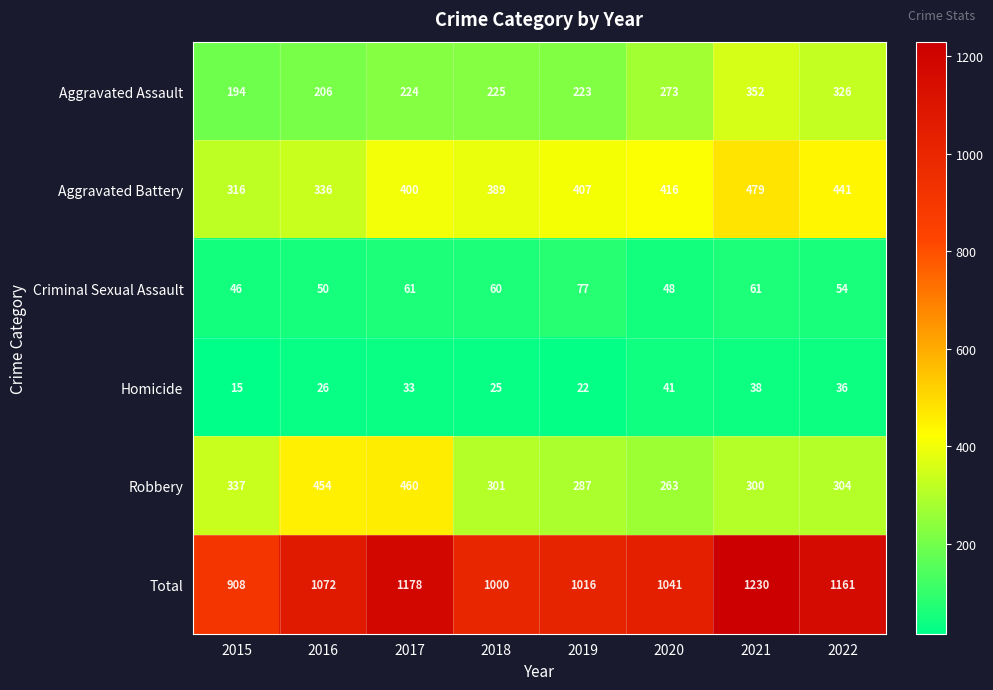

At how many categories does at least one series exceed 867?

8